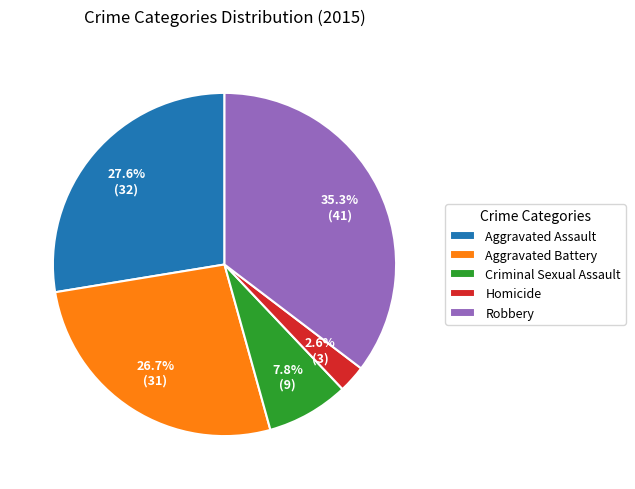

What is the largest slice in the pie chart?

Robbery